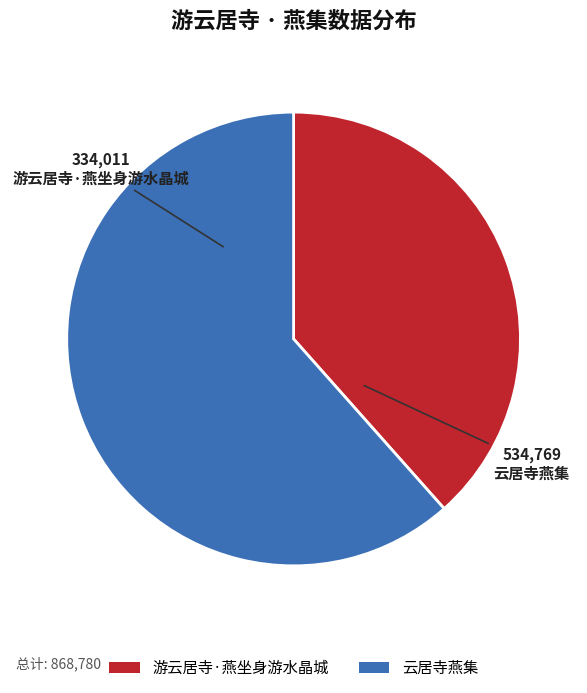

Which category has the smallest portion of the pie?

游云居寺·燕坐身游水晶城